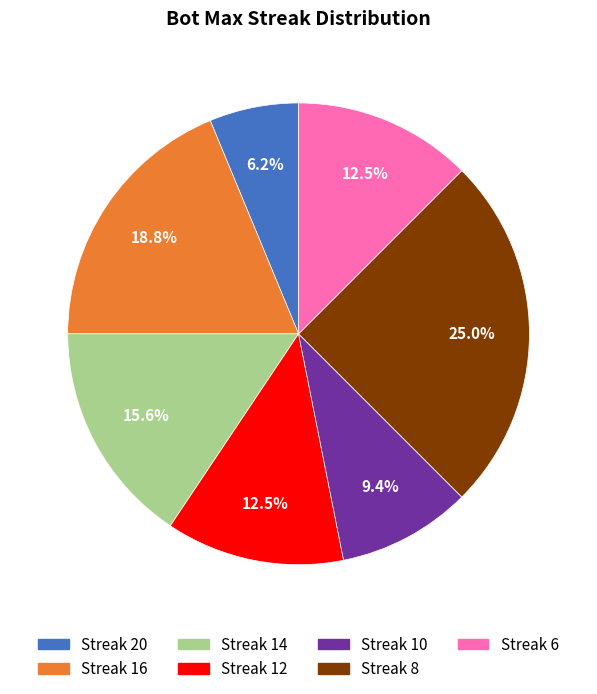

How many slices are in this pie chart?

7